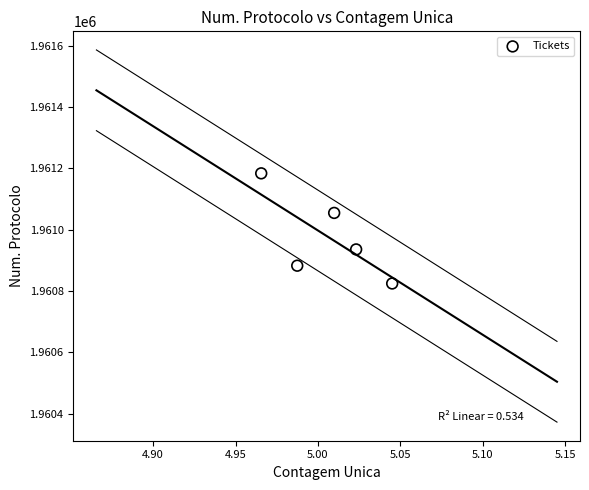

What is the average Y value?

1960977